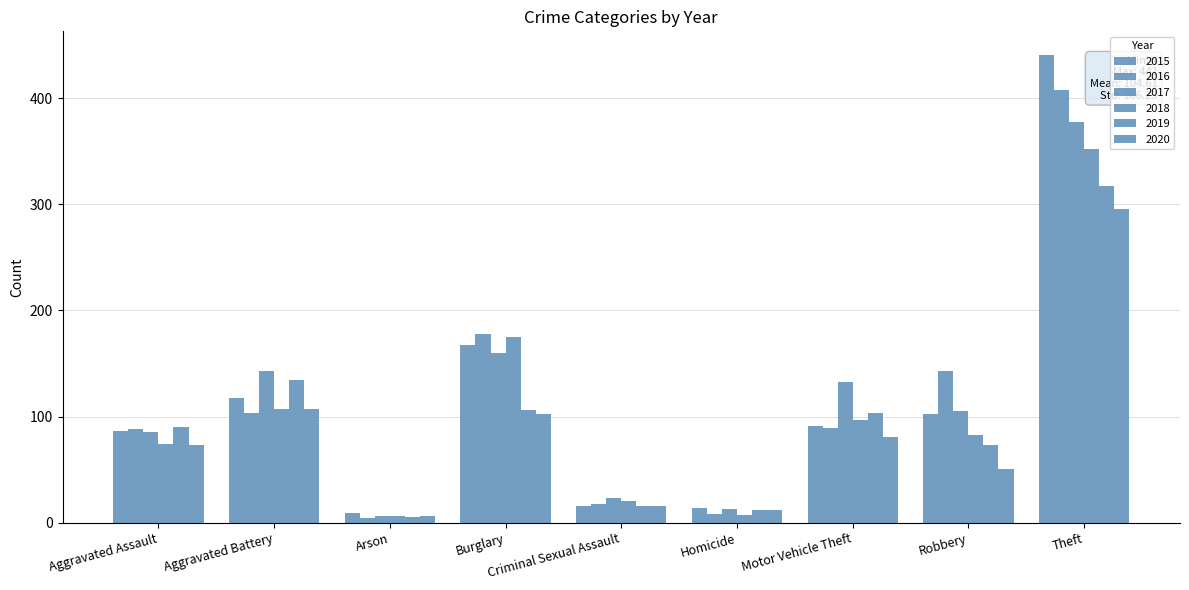

What is the highest value of the 2020 series?

296